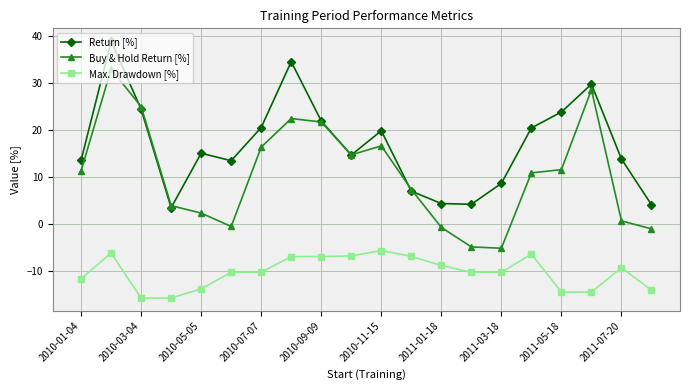

What is the sum of all Return [%] values?

337.8